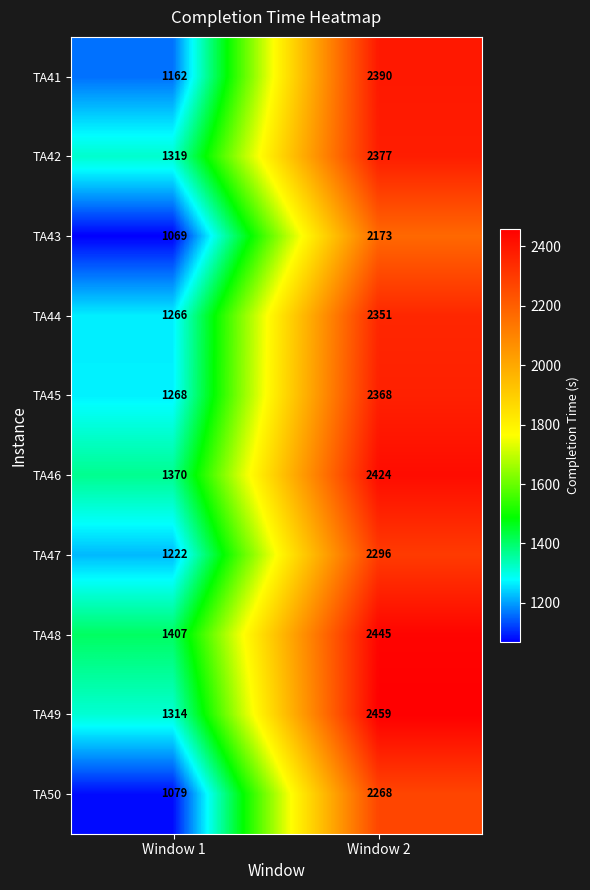

Is it true that TA42 equals 3642 at Window 2?

False